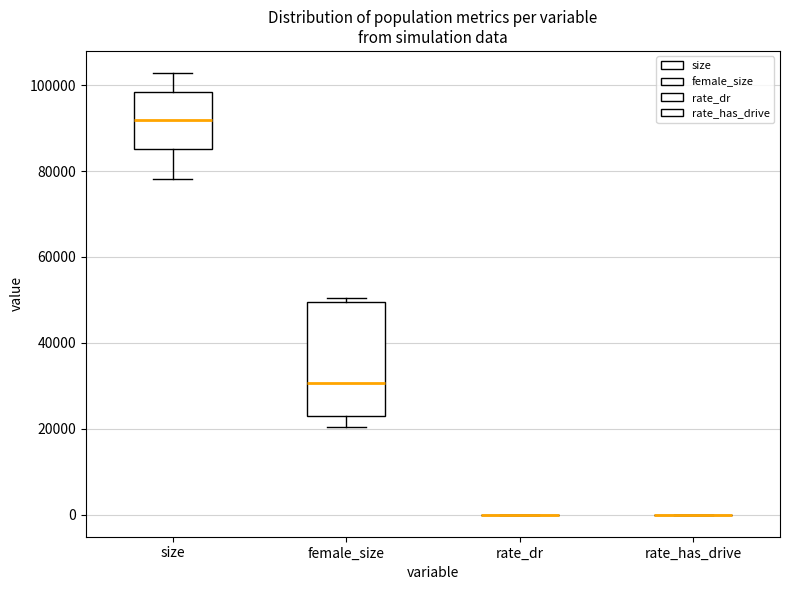

Where is the lower edge of the box for size on the y-axis? The values are not printed on the chart, so give them approximately, as read against the axis.

86000